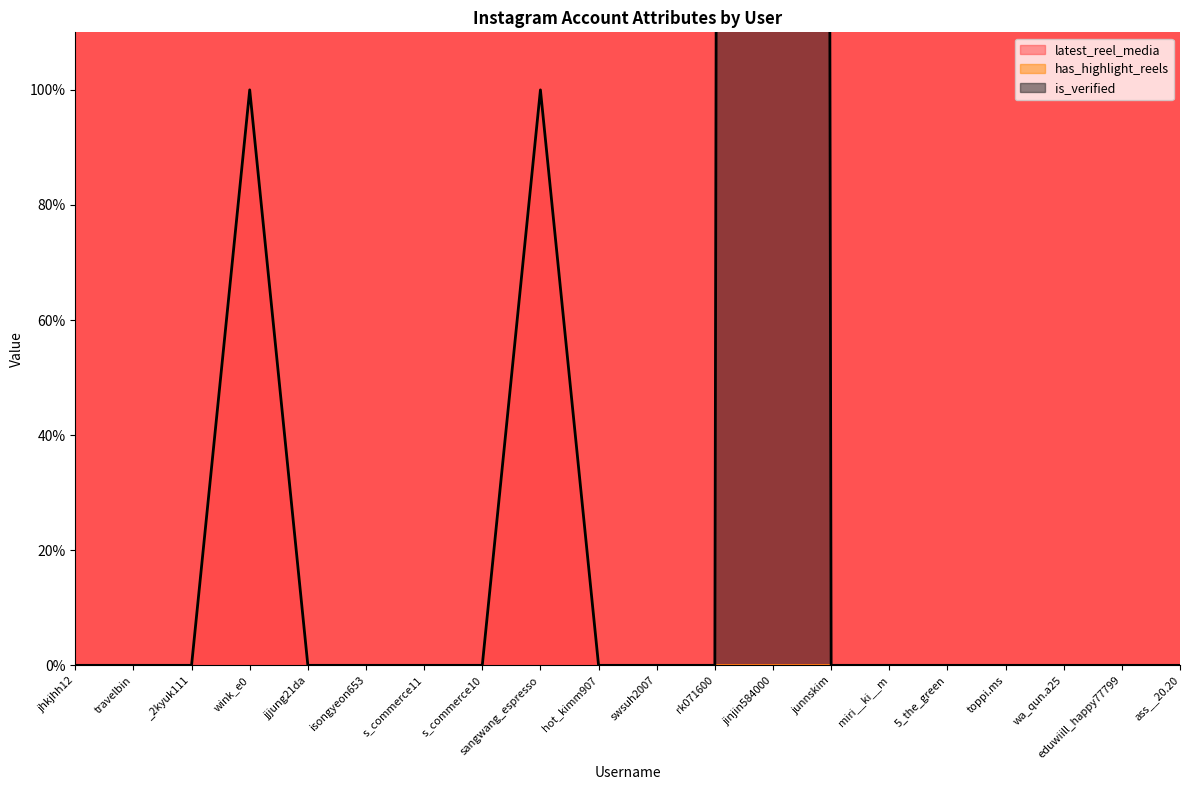

Which has a higher value, rk071600 or s_commerce11?

rk071600